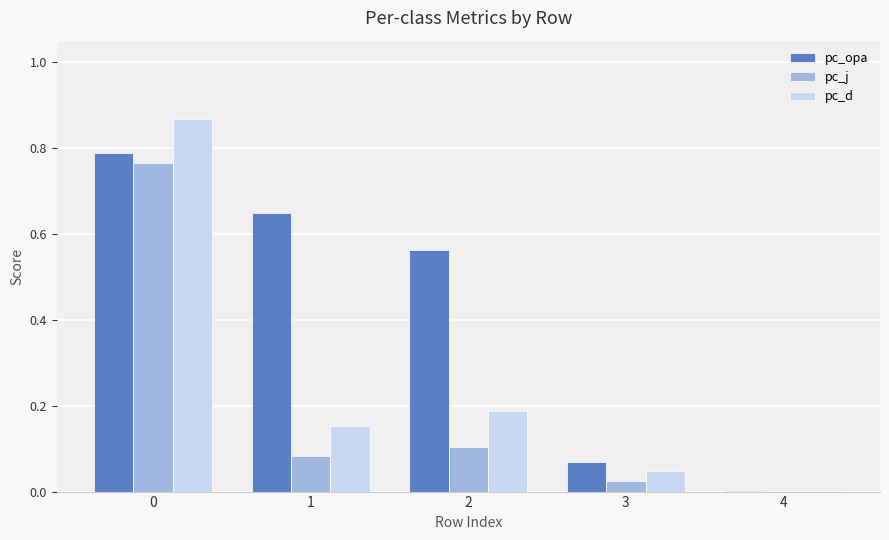

What is the sum of all pc_opa values?

2.1